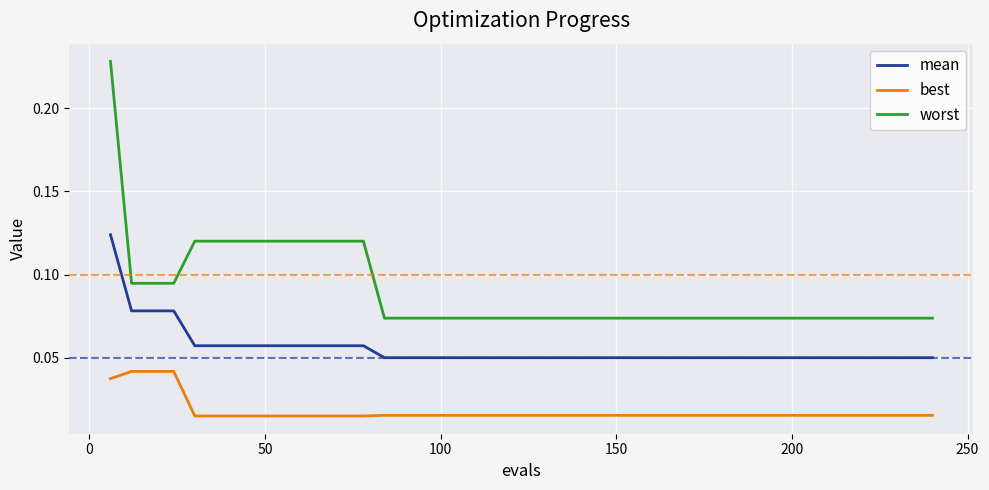

Which series has the widest spread of values?

worst